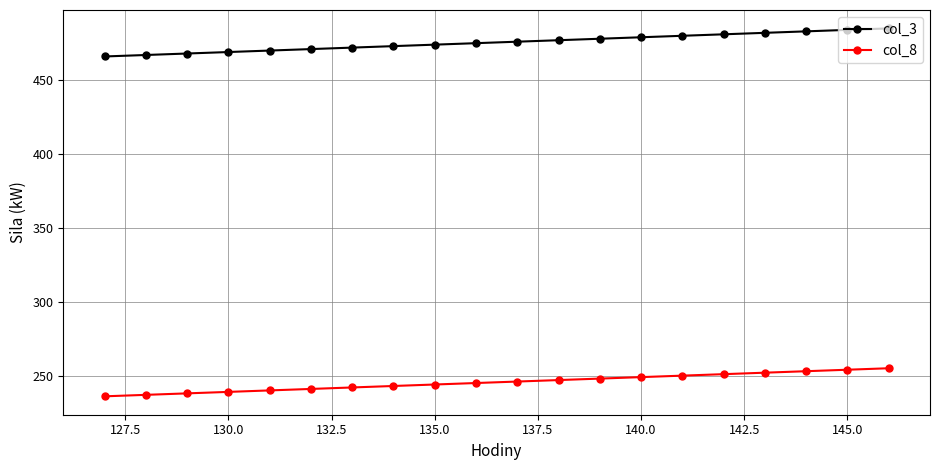

What is the maximum value for col_3?

485